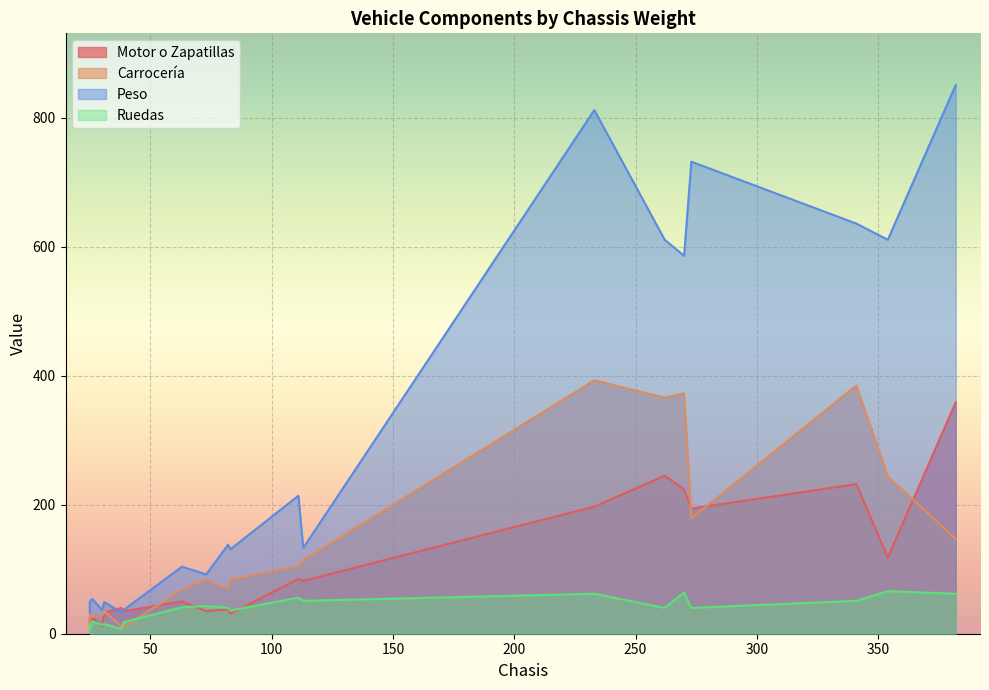

Where is the first local minimum for Ruedas?

39